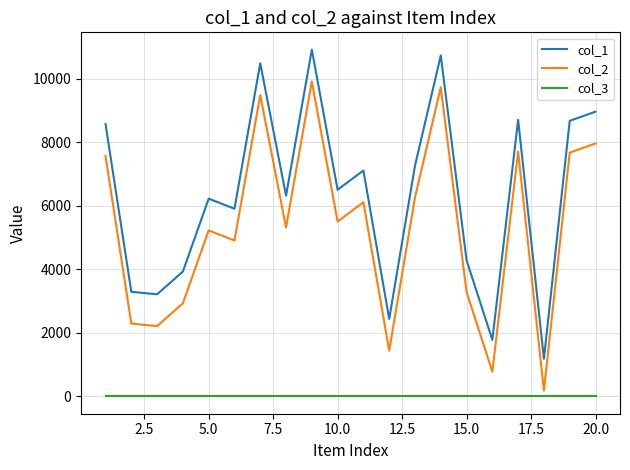

Which series has the largest total across all categories?

col_1